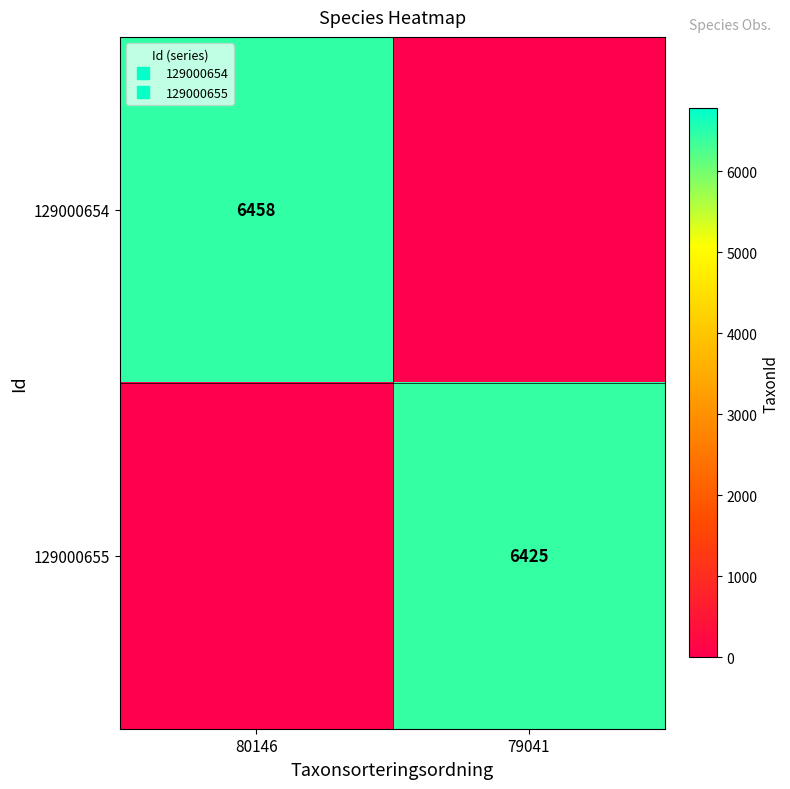

Is the value of 129000654 at 79041 greater than the value of 129000655 at 80146?

No